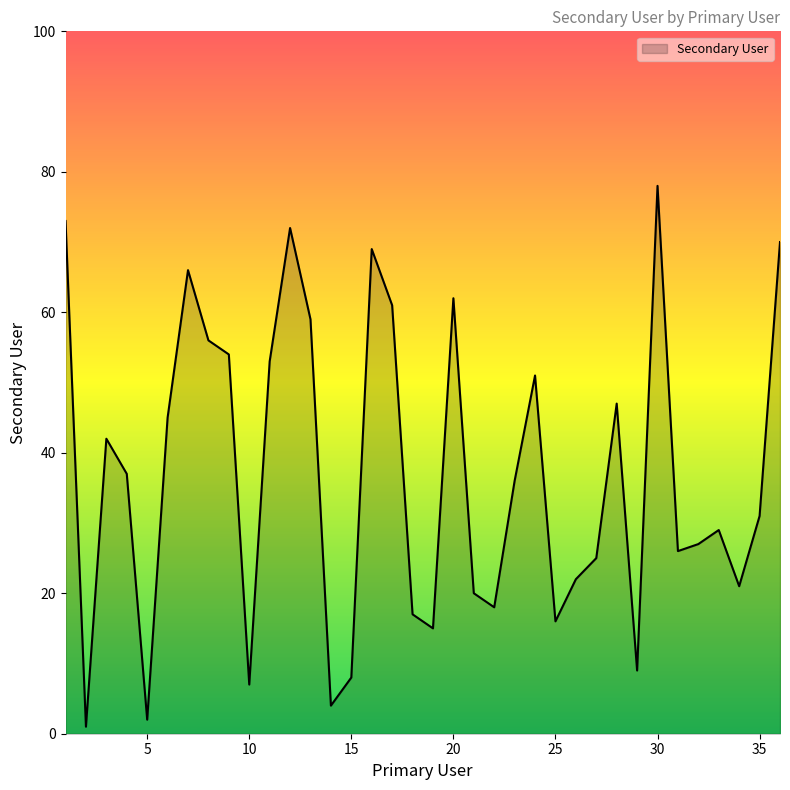

What is the greatest value displayed?

78